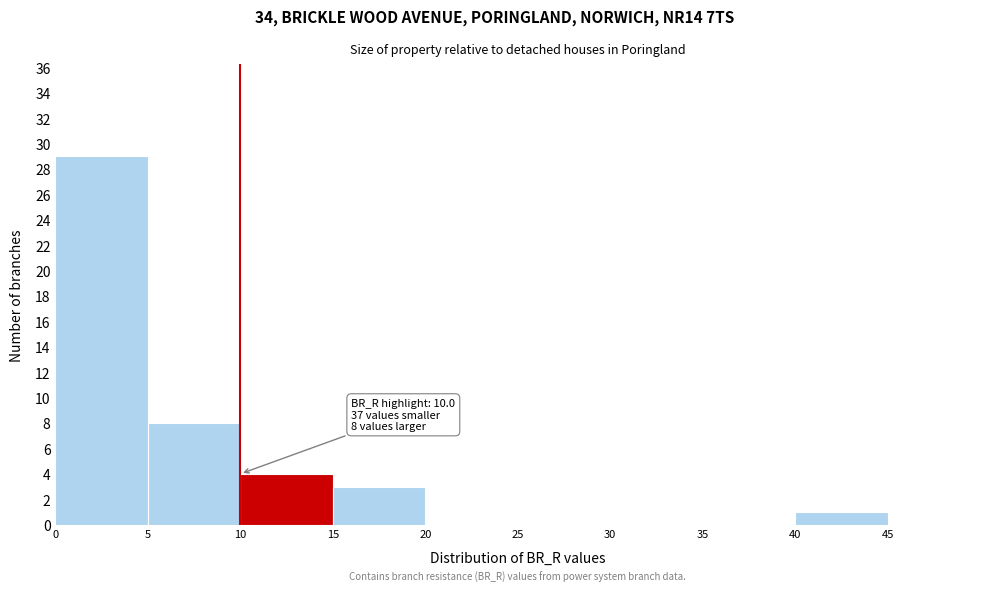

Over which range of the x-axis is the bar tallest?

0 to 5